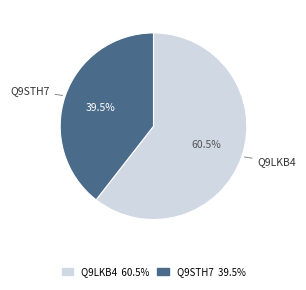

What is the total percentage of Q9LKB4 and Q9STH7?

100.0%